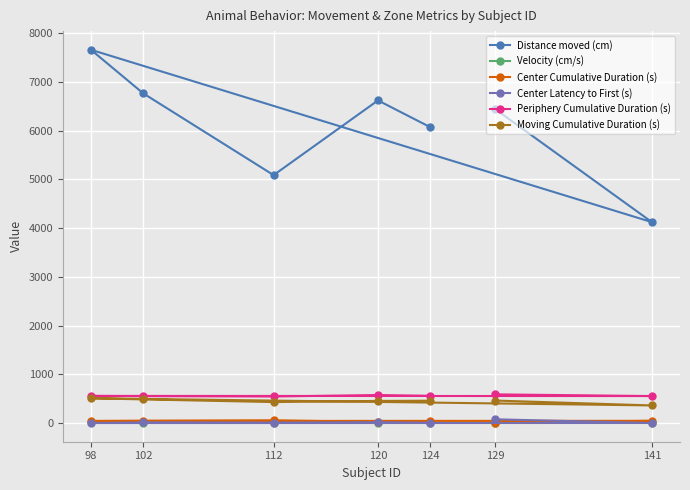

Rank the series at 129 from highest to lowest value.

Distance moved (cm), Periphery Cumulative Duration (s), Moving Cumulative Duration (s), Center Latency to First (s), Center Cumulative Duration (s), Velocity (cm/s)